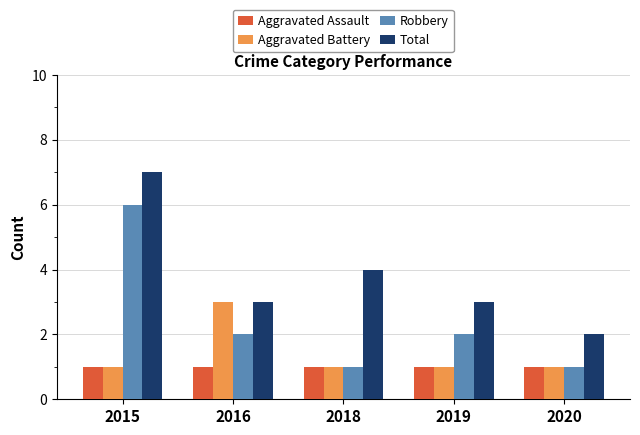

At which category is the sum across all series the highest?

2015